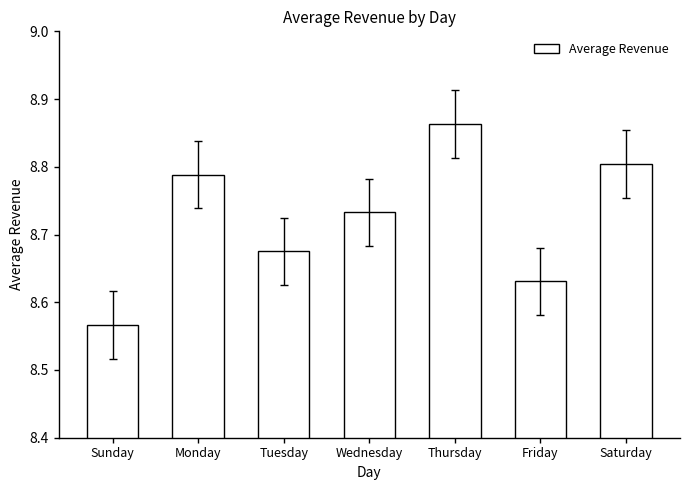

The chart shows a value of 12.5 at Saturday. True or false?

False